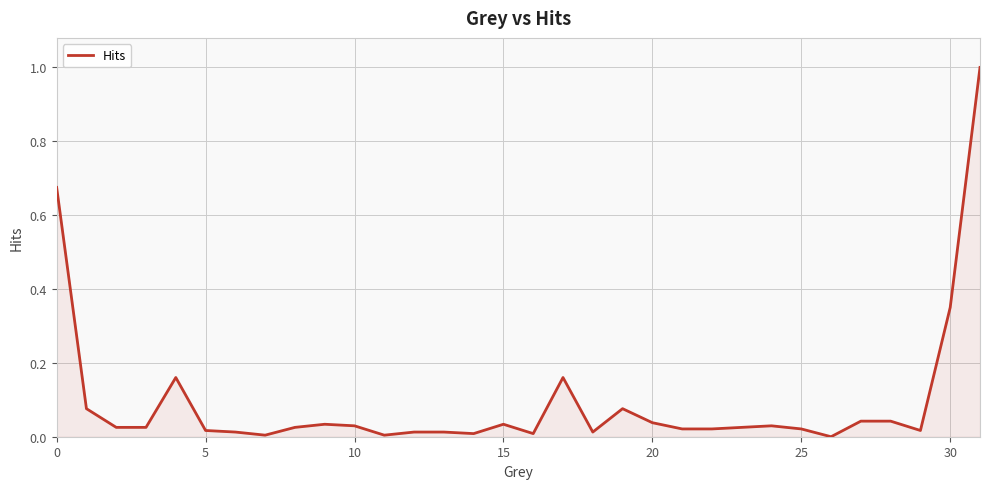

What is the greatest value displayed?

1.0